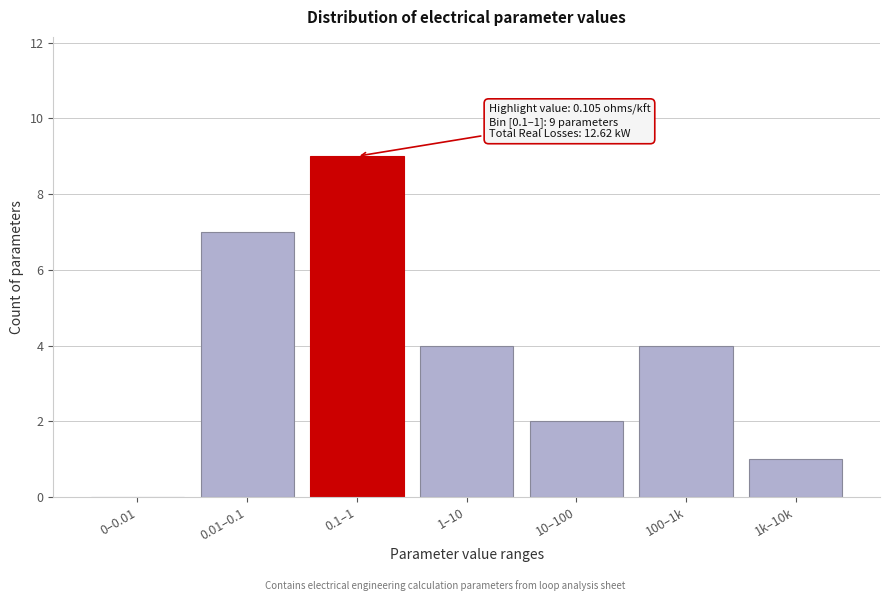

Reading left to right, what are all the values shown in this chart?

0–0.01=0	0.01–0.1=7	0.1–1=9	1–10=4	10–100=2	100–1k=4	1k–10k=1